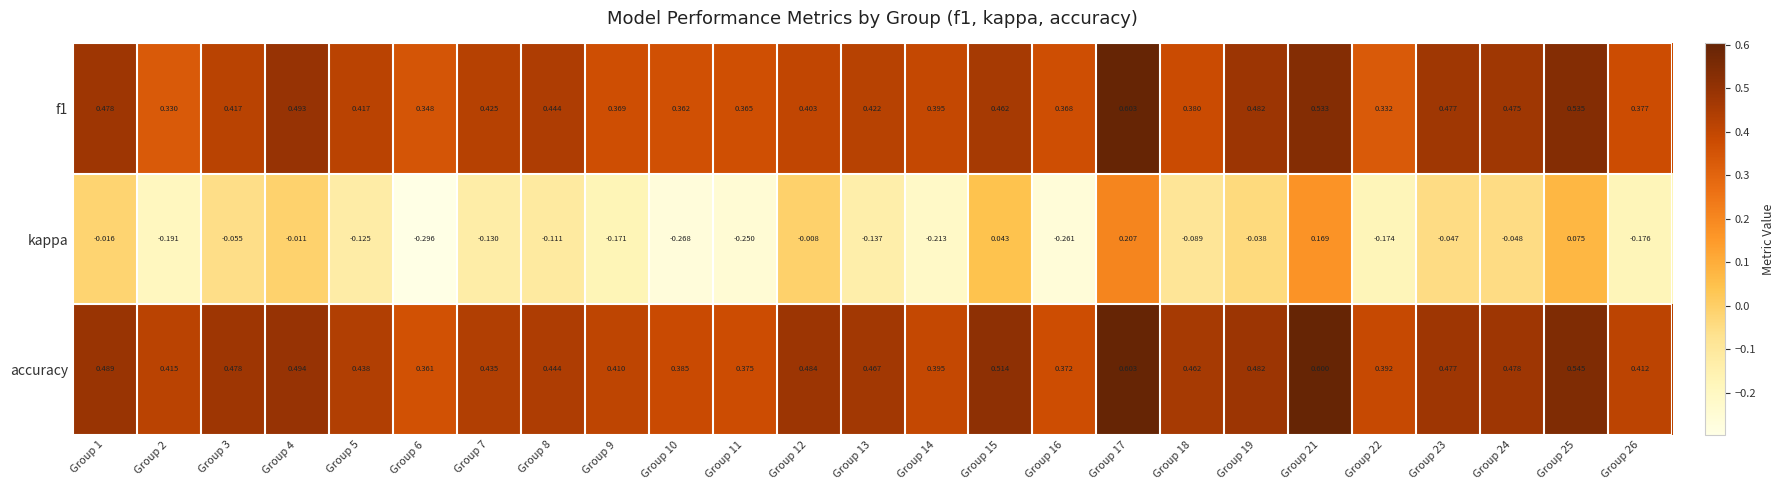

Which series has the largest total across all categories?

accuracy